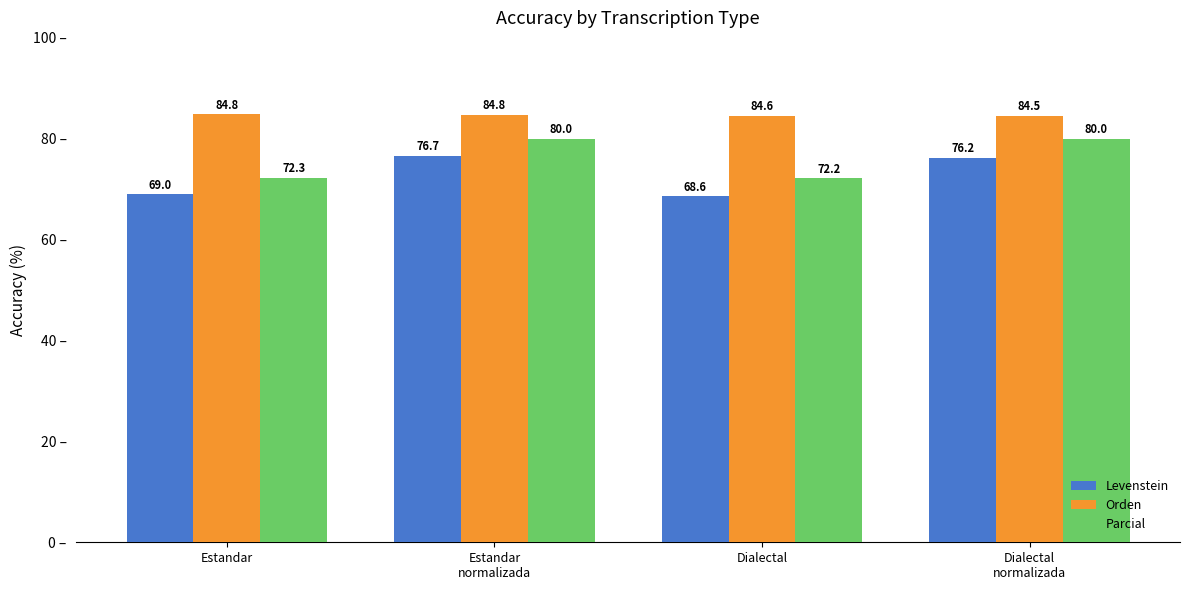

What are all the series names shown in the legend?

Levenstein, Orden, Parcial